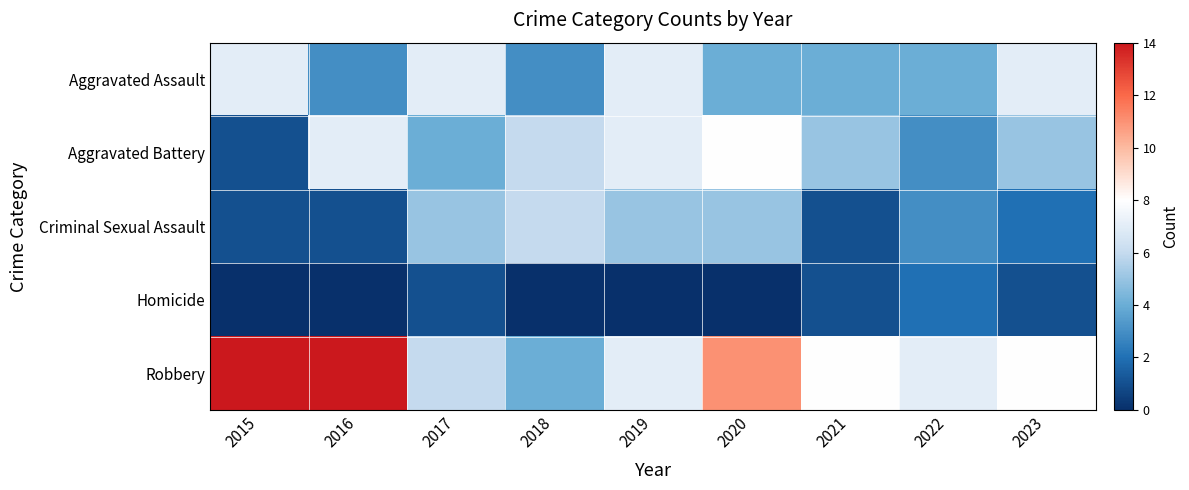

Reading left to right, extract all data points from this chart.

Aggravated Assault: 2015=7	2016=3	2017=7	2018=3	2019=7	2020=4	2021=4	2022=4	2023=7
Aggravated Battery: 2015=1	2016=7	2017=4	2018=6	2019=7	2020=8	2021=5	2022=3	2023=5
Criminal Sexual Assault: 2015=1	2016=1	2017=5	2018=6	2019=5	2020=5	2021=1	2022=3	2023=2
Homicide: 2015=0	2016=0	2017=1	2018=0	2019=0	2020=0	2021=1	2022=2	2023=1
Robbery: 2015=14	2016=14	2017=6	2018=4	2019=7	2020=11	2021=8	2022=7	2023=8